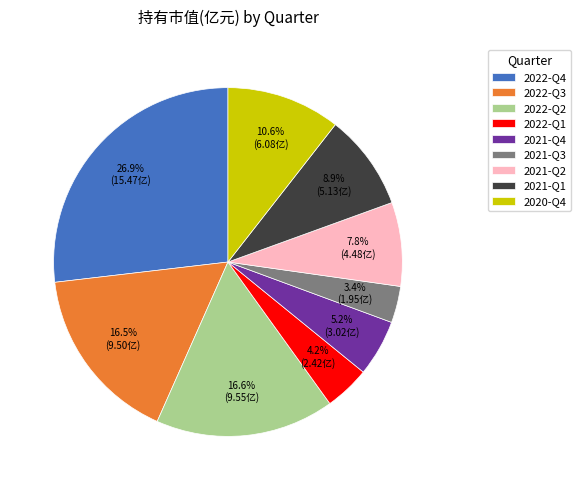

Which category has the biggest portion of the pie?

2022-Q4